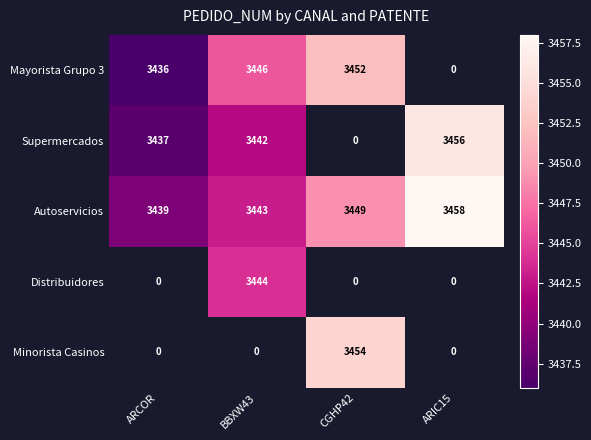

Is the value of Minorista Casinos at CGHP42 greater than the value of Autoservicios at ARIC15?

No